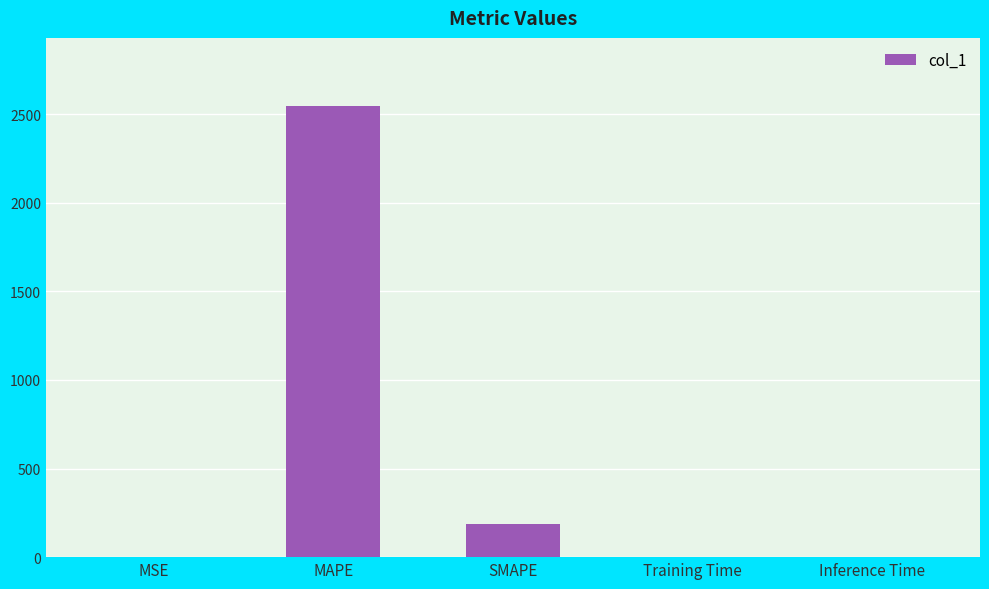

What is the change in value from SMAPE to Training Time?

-185.4